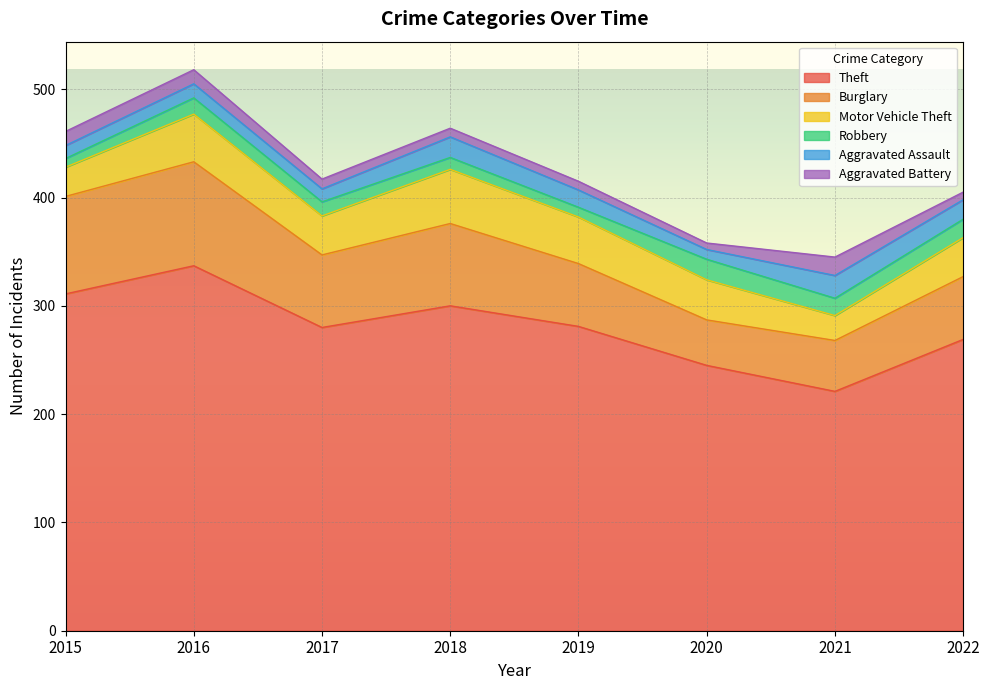

Reading left to right, extract all data points from this chart.

Theft: 311	337	280	300	281	245	221	269
Burglary: 90	96	67	76	58	42	47	58
Motor Vehicle Theft: 27	44	36	50	43	37	23	36
Robbery: 8	15	13	11	9	19	16	17
Aggravated Assault: 12	13	12	19	16	9	21	18
Aggravated Battery: 13	13	9	8	8	6	17	7